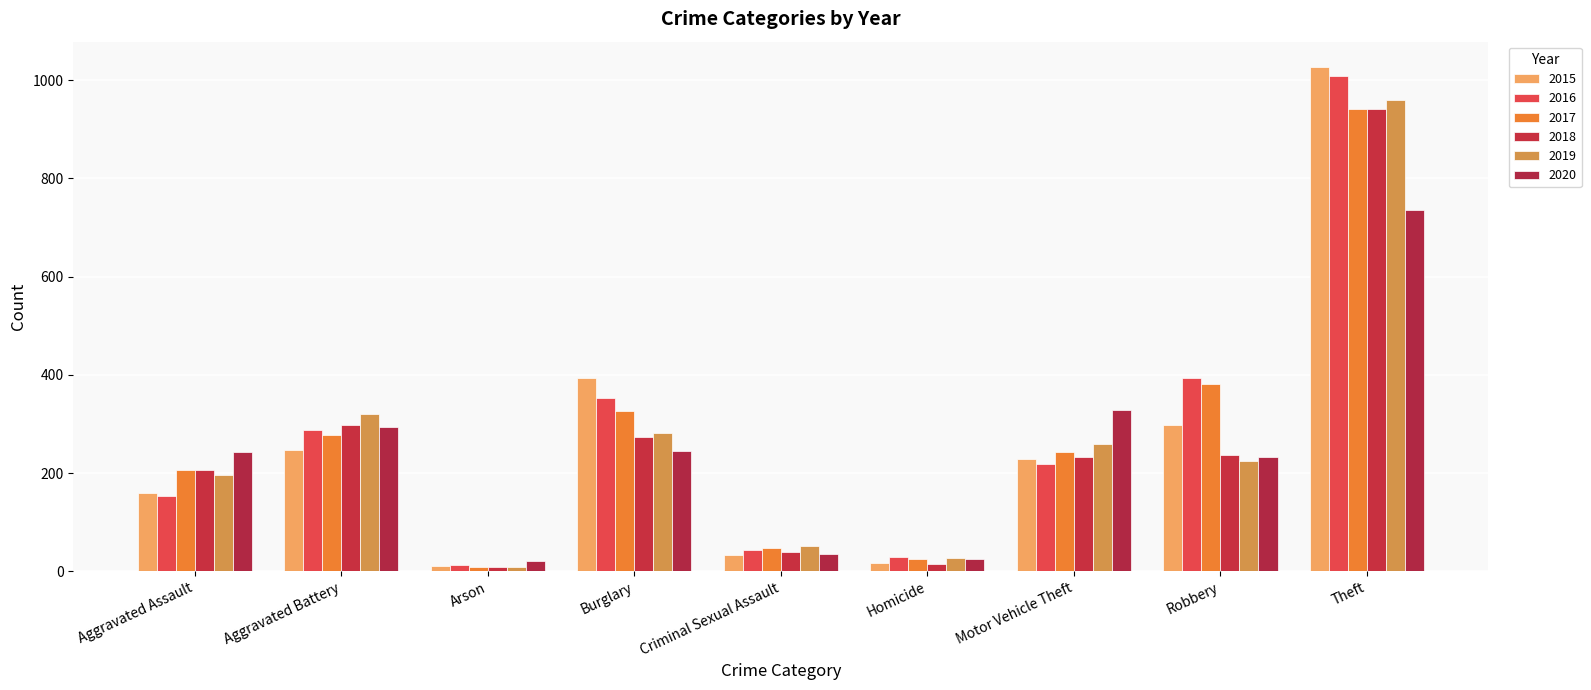

At how many categories does at least one series exceed 231?

6